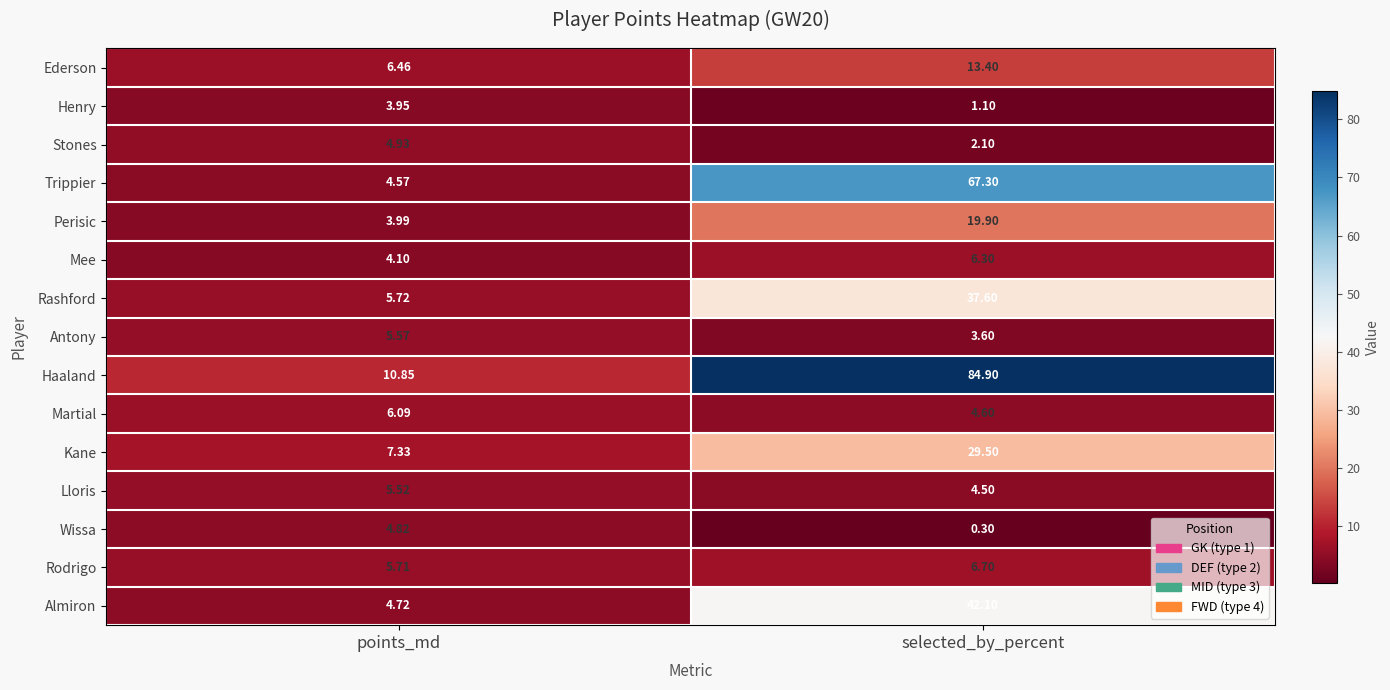

At which category does the chart reach its minimum across all series?

selected_by_percent